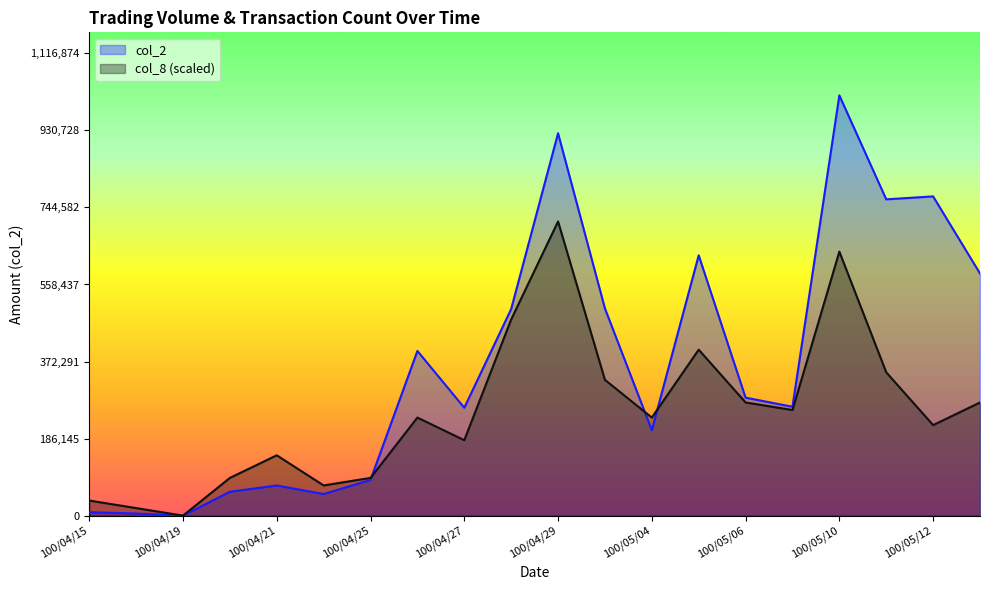

In col_8, how many points are higher than both neighbors (excluding endpoints)?

5